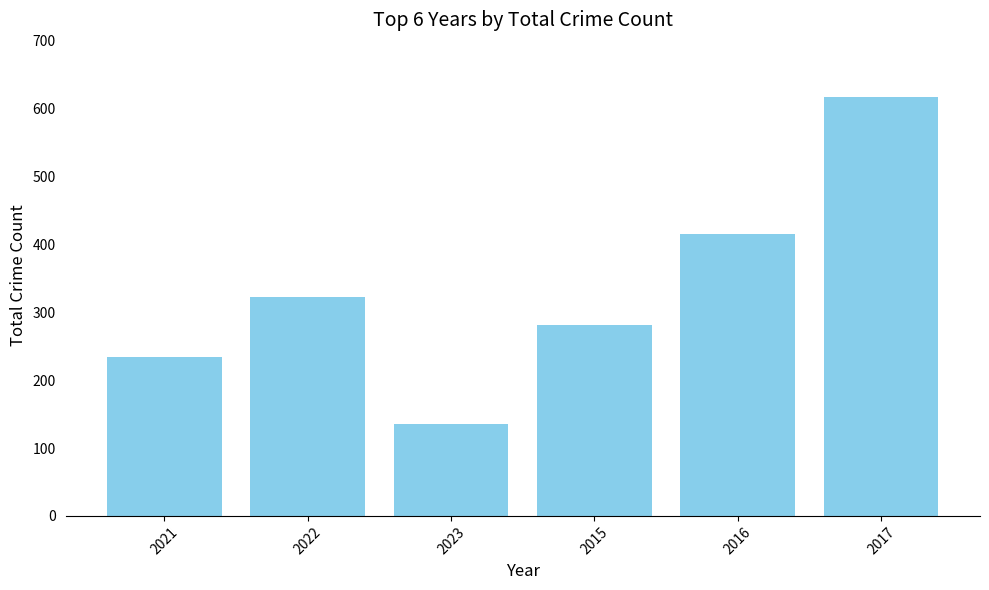

What is the sum of the values at 2017 and 2023?

753